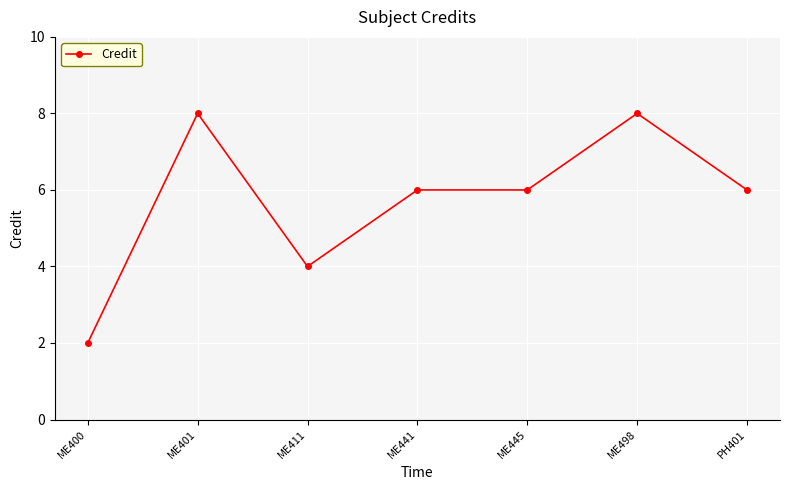

The chart shows a value of 6 at ME445. True or false?

True